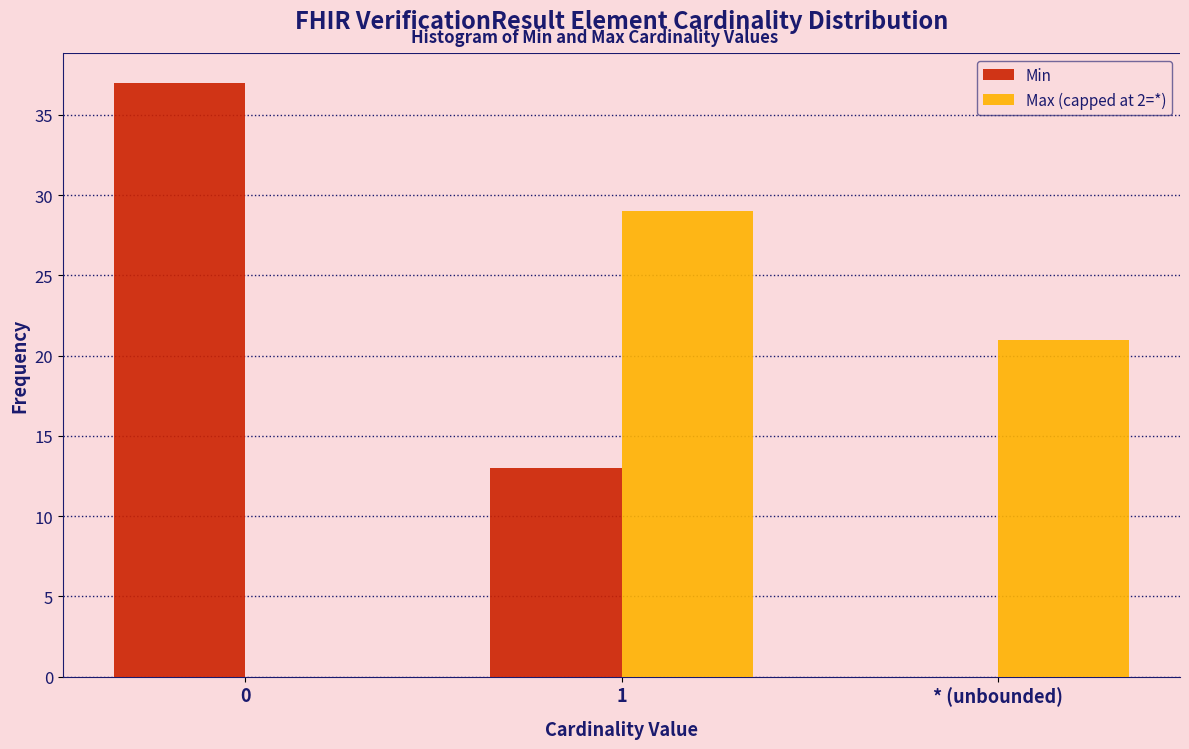

Reading left to right, what are all the values shown in this chart?

Min: 37	13	0
Max (capped at 2=*): 0	29	21